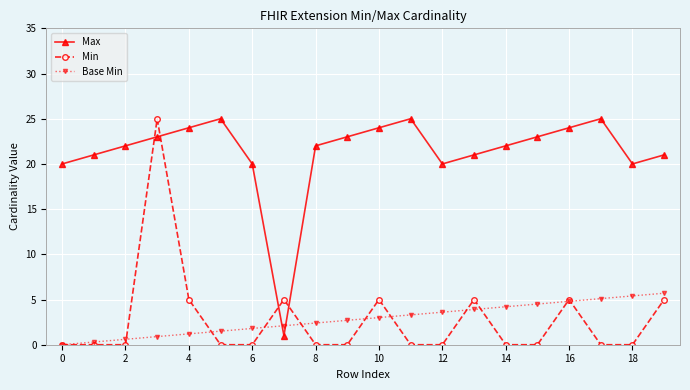

What is the value of the Base Min point at the 6th from the left?

1.5